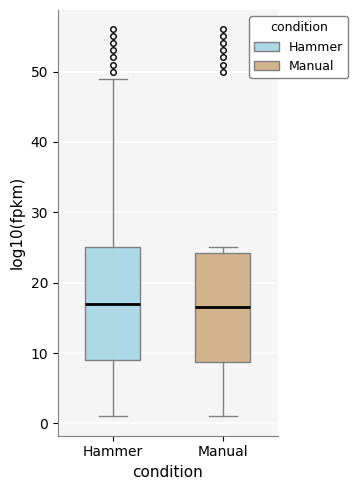

Reading left to right, read every box against the y-axis: the position of its median line, the range the box covers, and the ends of its whiskers. The values are not printed on the chart, so give them approximately, as read against the axis.

Hammer: median 17, box 9 to 25, whiskers 1 to 49
Manual: median 17, box 9 to 24, whiskers 1 to 25